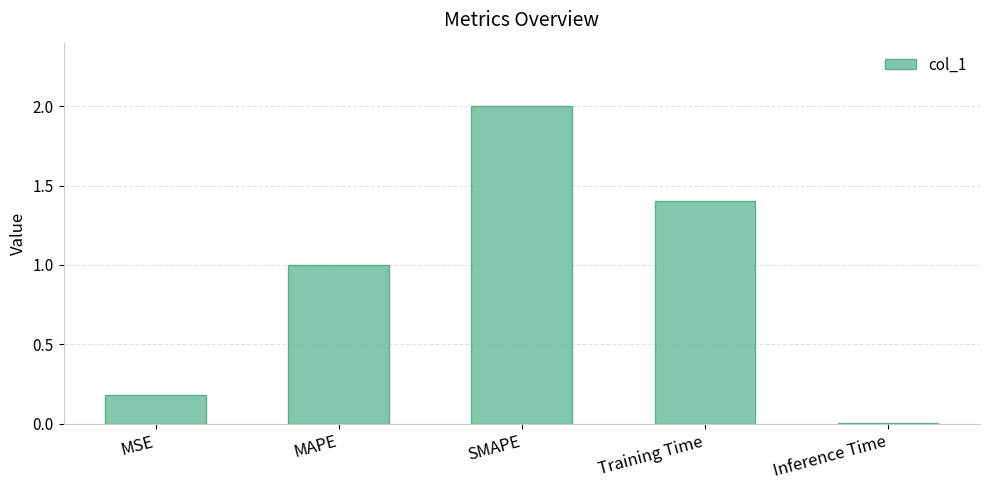

What is the change in value from MAPE to Training Time?

+0.4